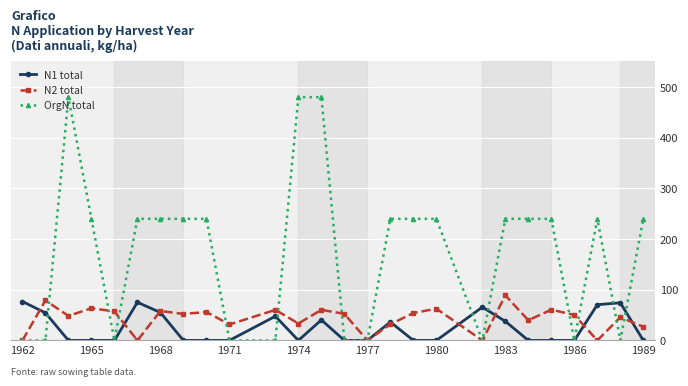

What is the value of the N1 total point at the 13th from the left?

40.5